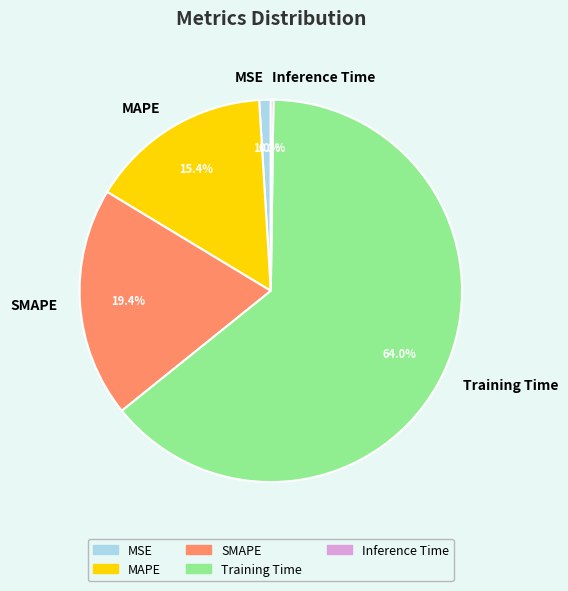

Between Training Time and SMAPE, which is larger?

Training Time